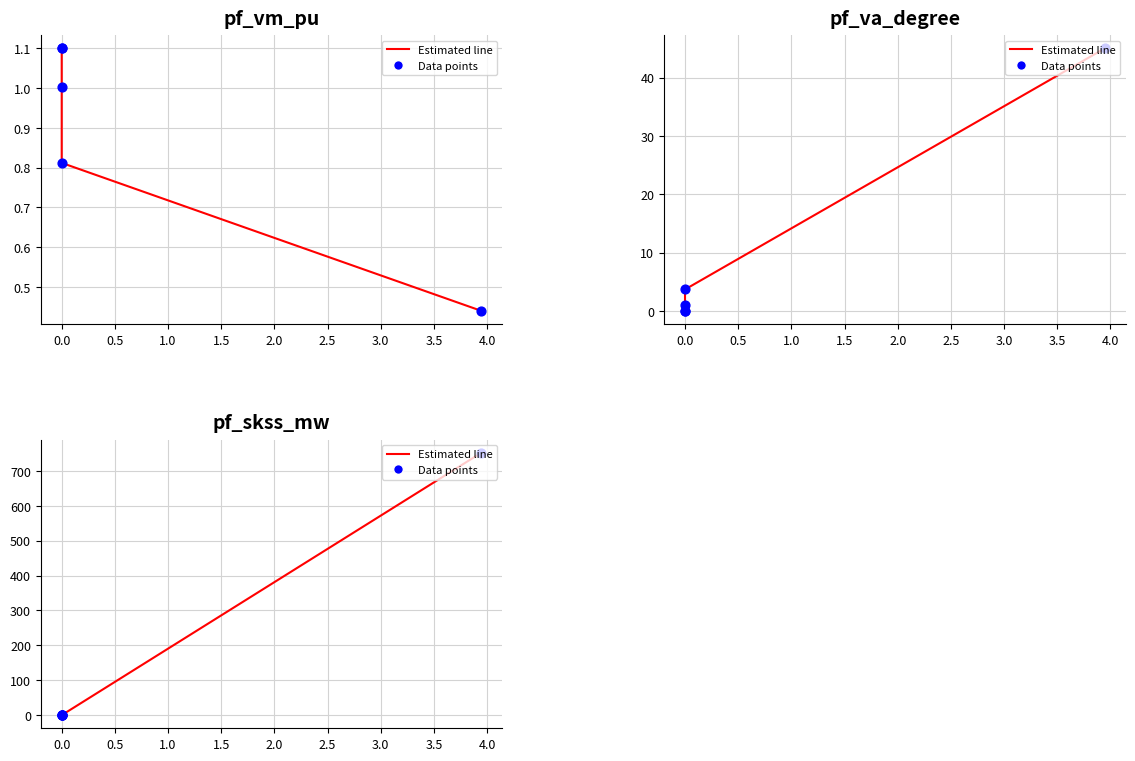

Is the value of pf_va_degree (points) at −0.5 greater than the value of pf_vm_pu (points) at 1.5?

Yes